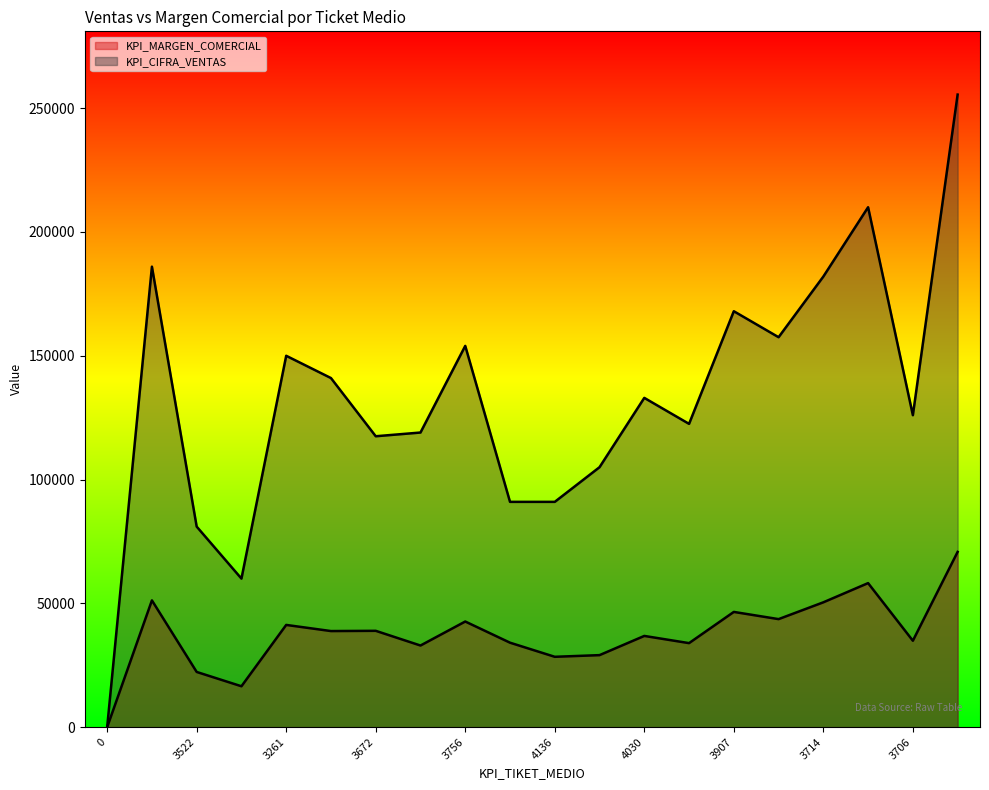

Count the number of categories in the chart.

20